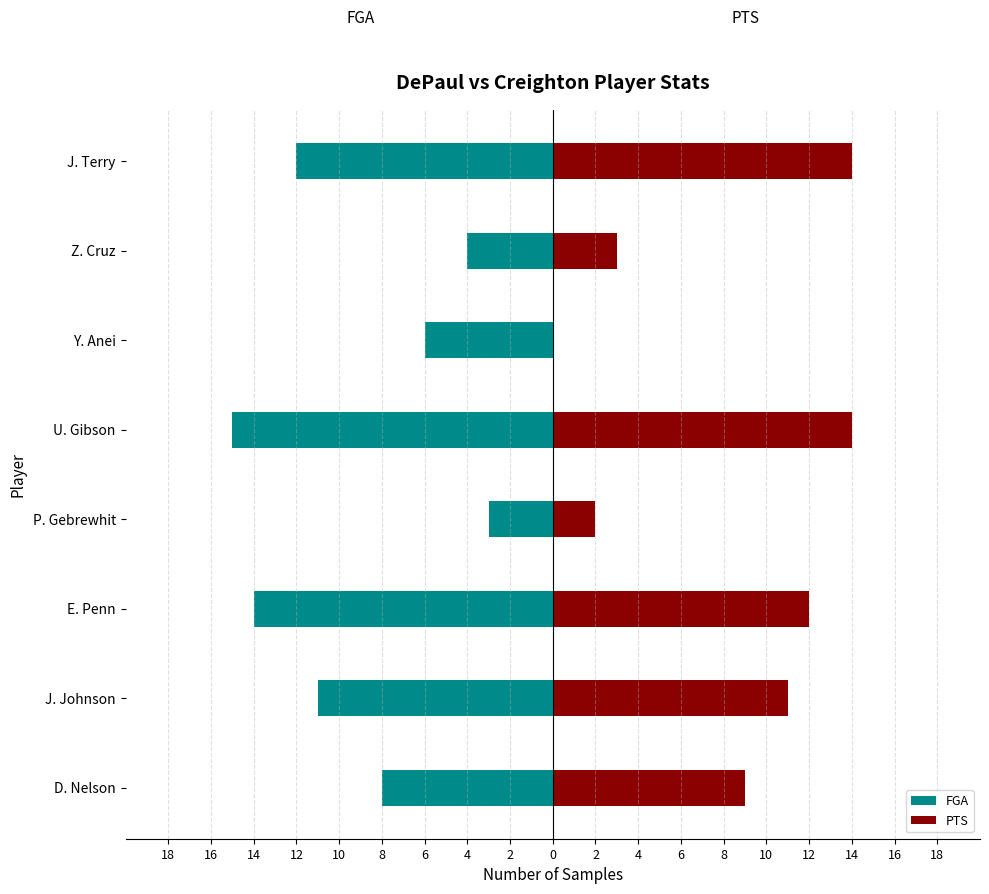

Which series has the largest range (max minus min)?

PTS